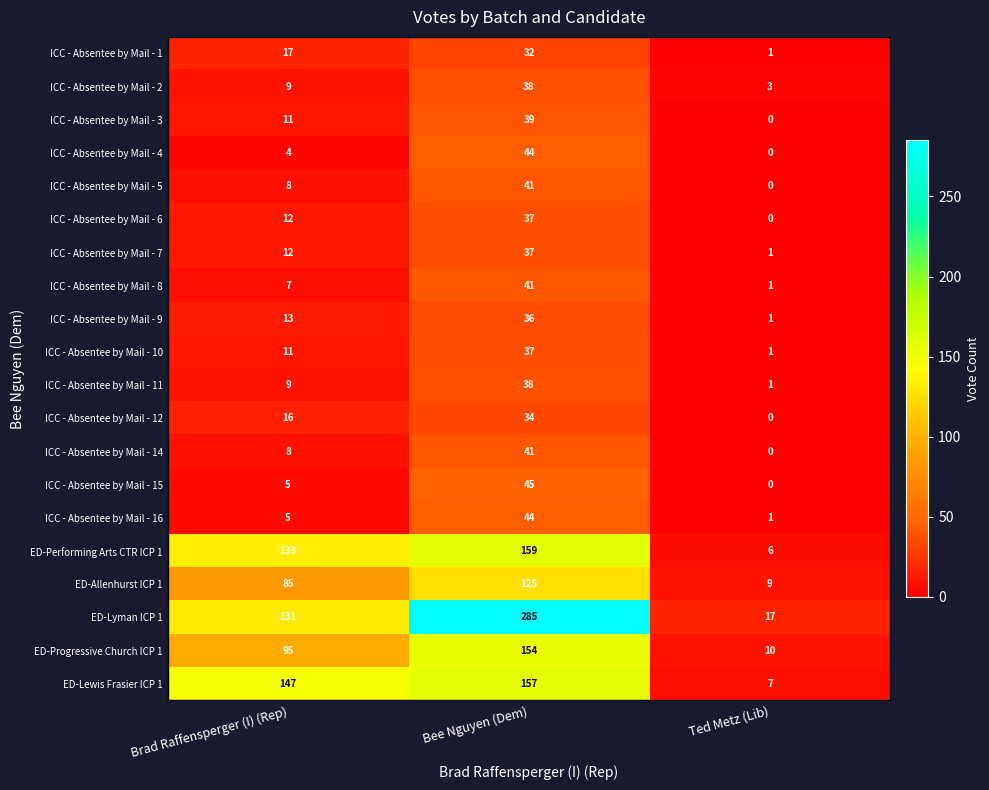

True or false: ICC - Absentee by Mail - 4 has a value of 4 at Brad Raffensperger (I) (Rep).

True